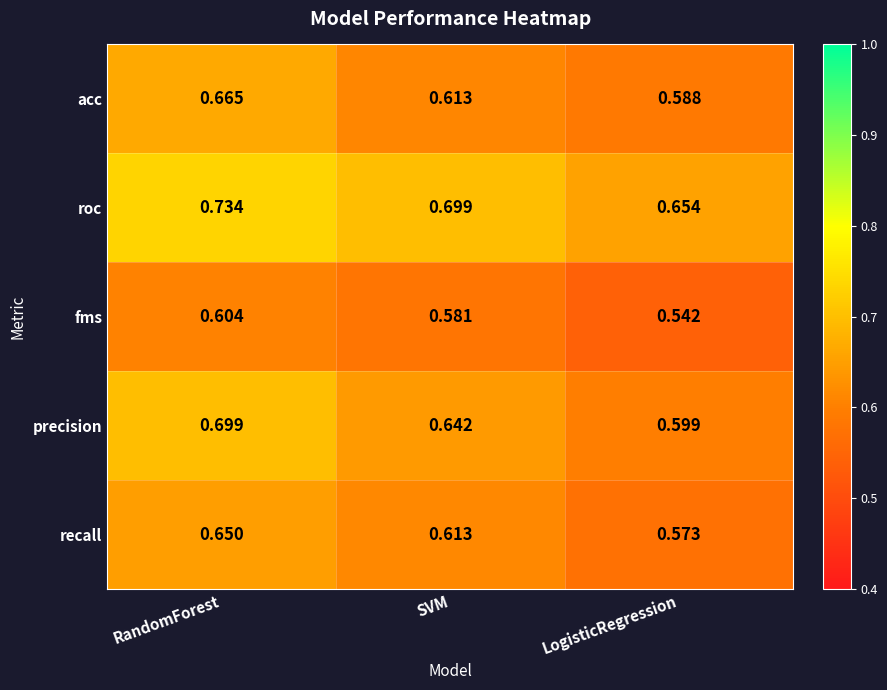

Which series has the largest range (max minus min)?

precision